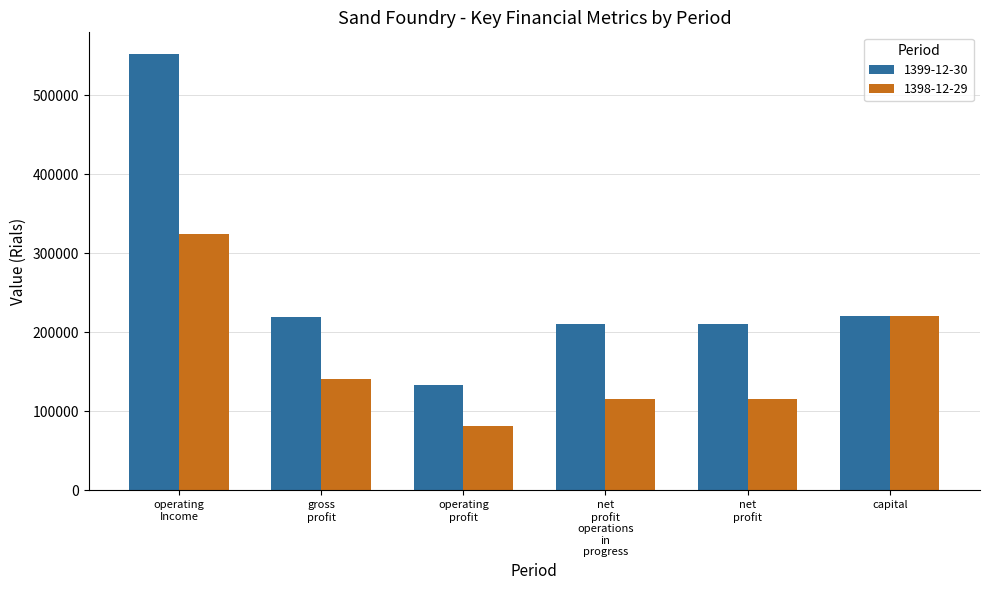

Does the chart contain stacked bars?

No